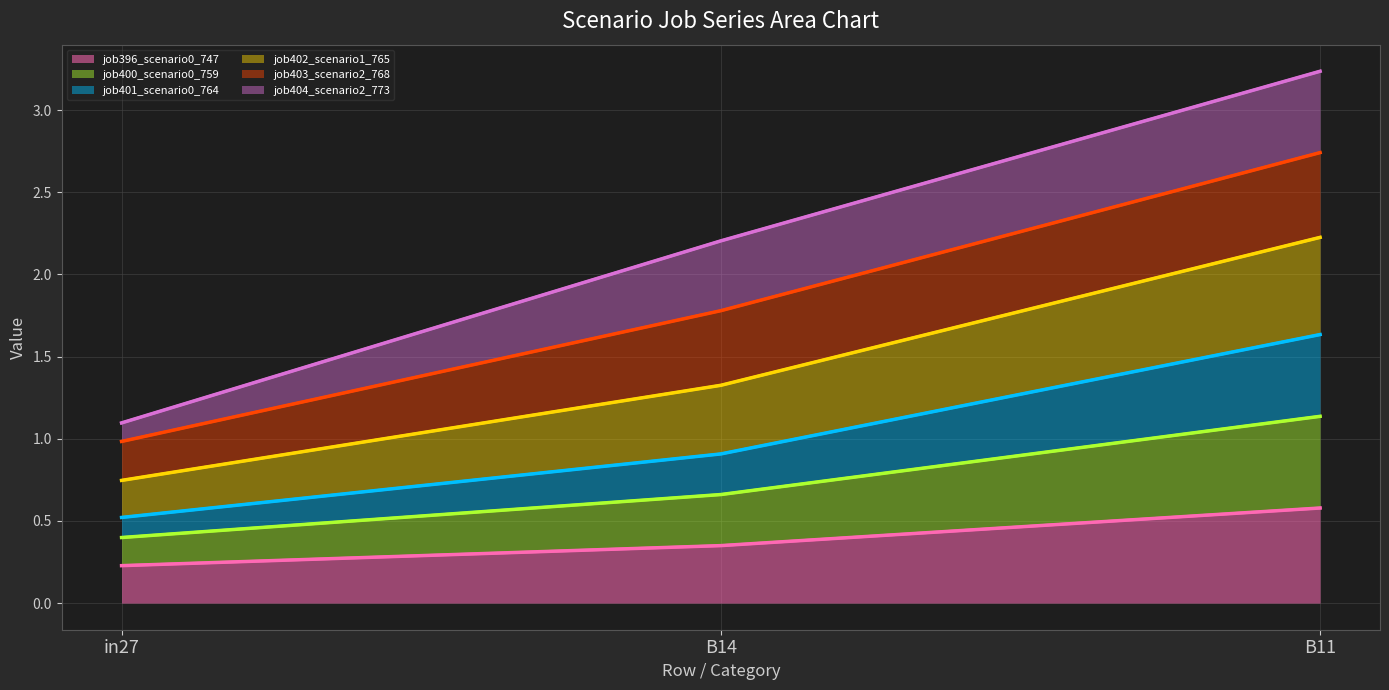

Which series has the widest spread of values?

job402_scenario1_765